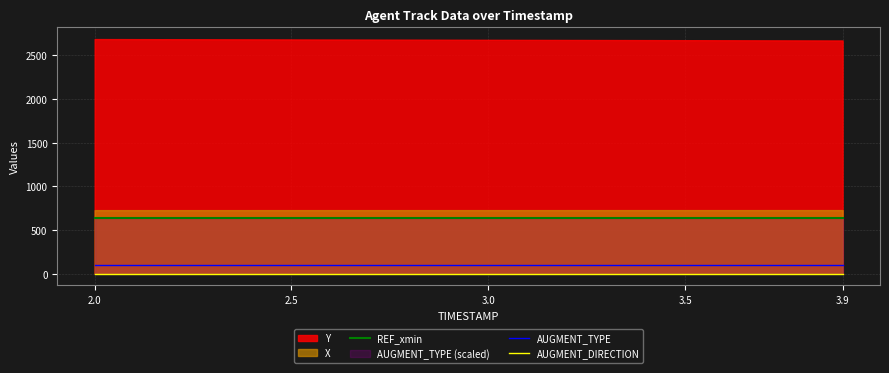

True or false: REF_xmin and AUGMENT_TYPE intersect in this chart.

False